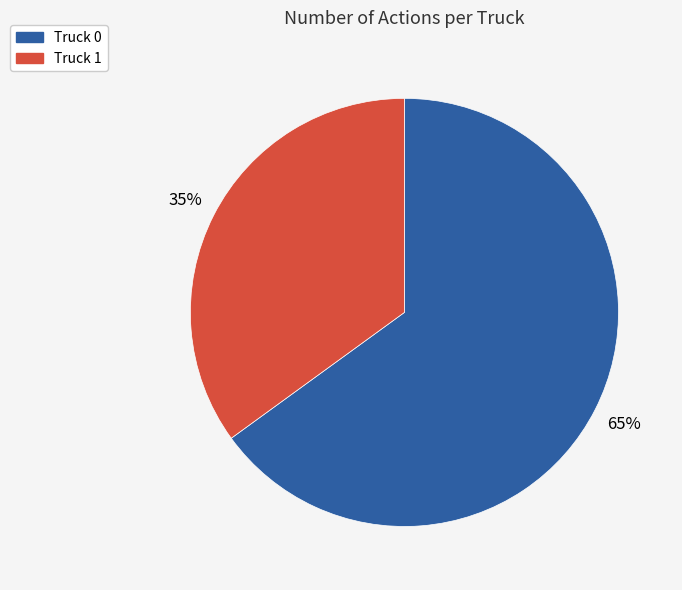

Do Truck 0 and Truck 1 together represent more than half of the pie?

Yes